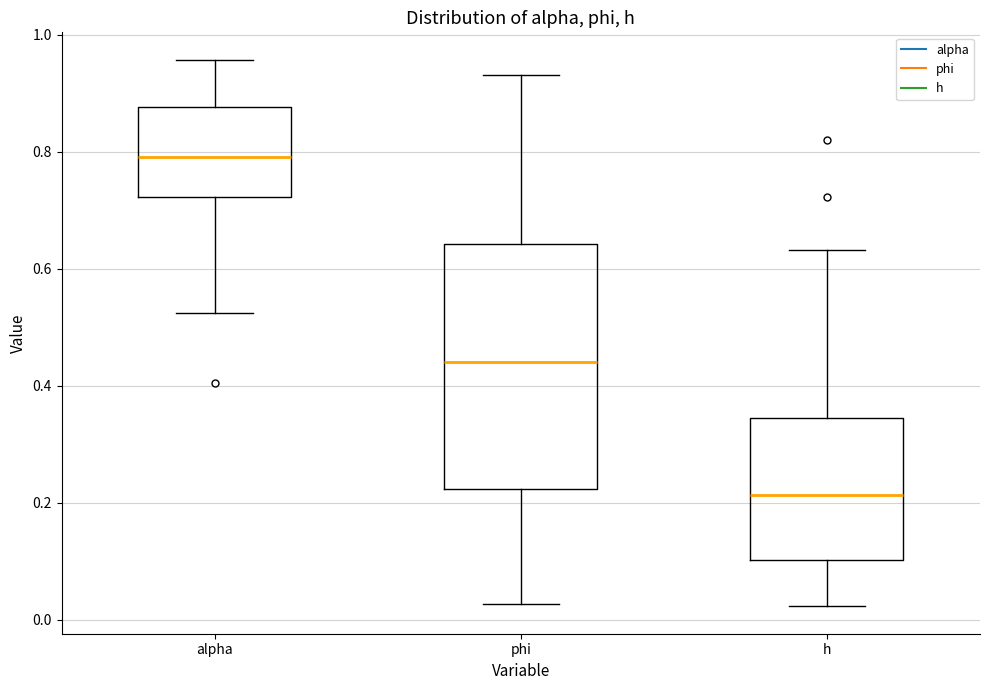

Where does the lower whisker of the box for h end on the y-axis? The values are not printed on the chart, so give them approximately, as read against the axis.

0.02